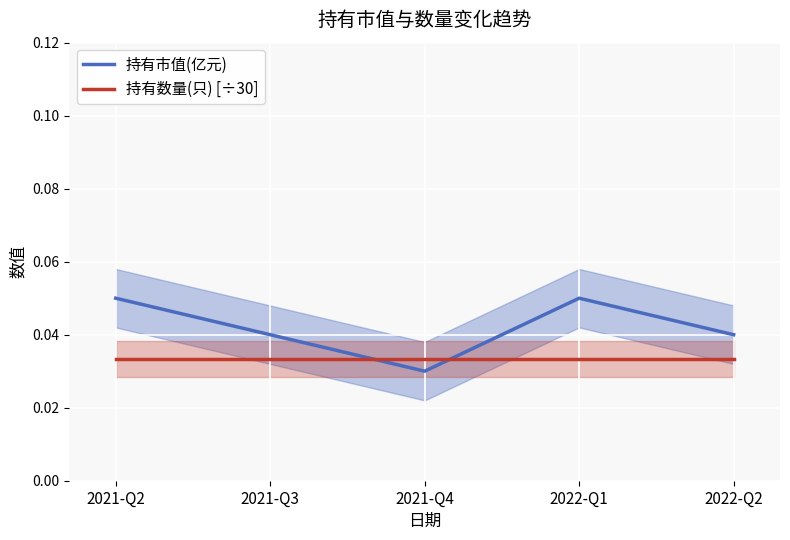

Rank the categories by 持有市值(亿元) value from highest to lowest.

2021-Q2, 2022-Q1, 2021-Q3, 2022-Q2, 2021-Q4